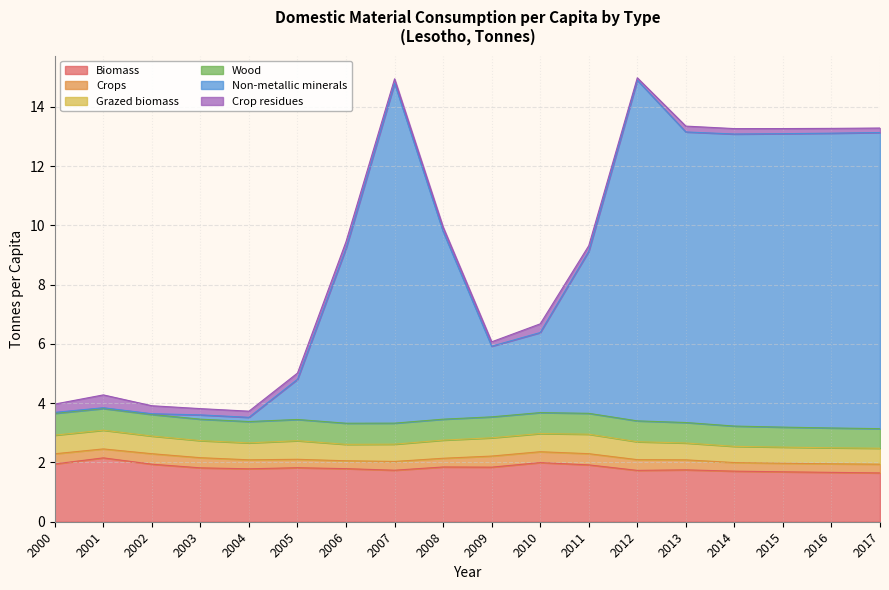

Which category has the lowest value in the Crop residues series?

2012